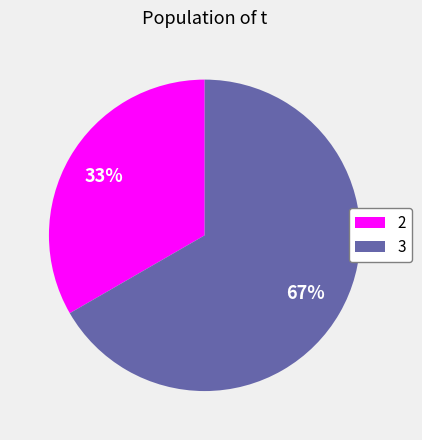

To the nearest percent, what is the average slice percentage?

50%